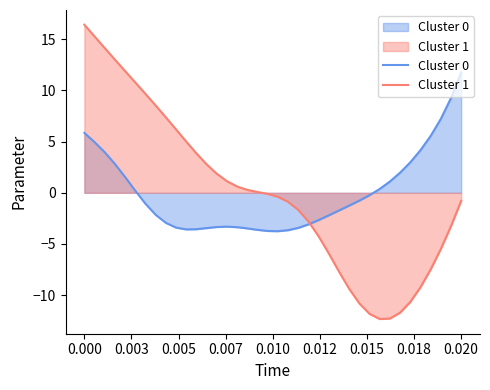

How many values in Cluster 1 are above zero?

18